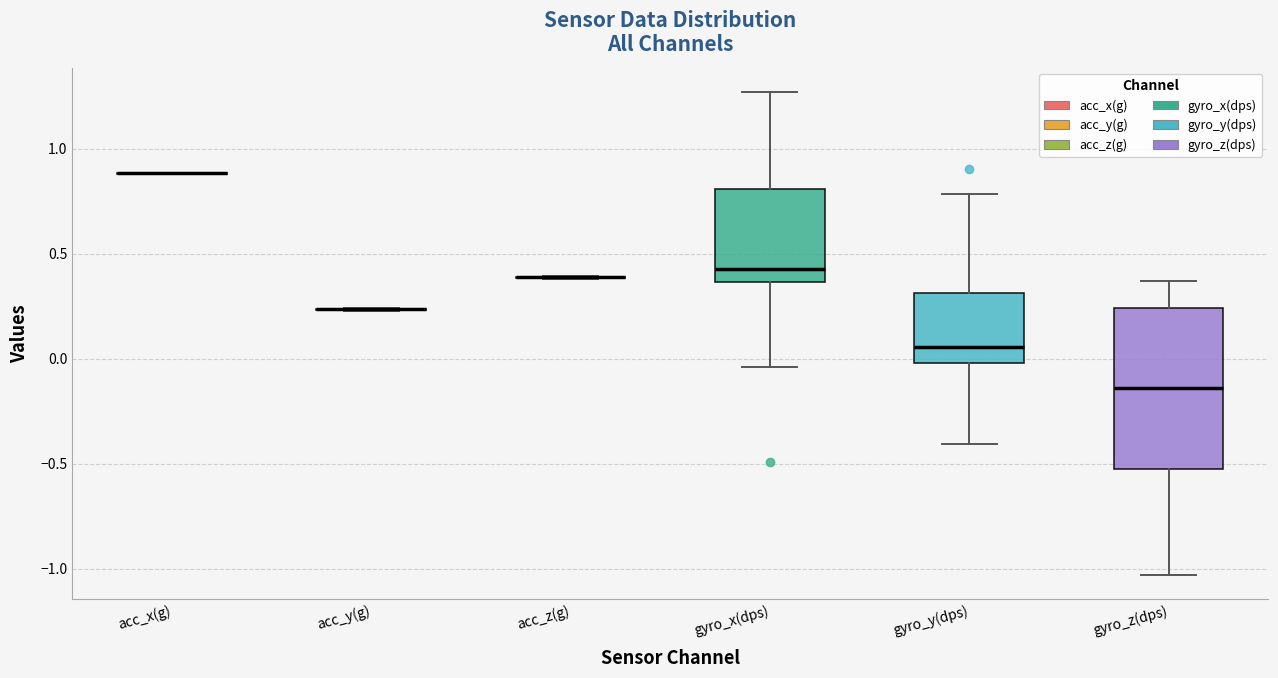

Which box is the tallest, from its lower edge to its upper edge?

gyro_z(dps)